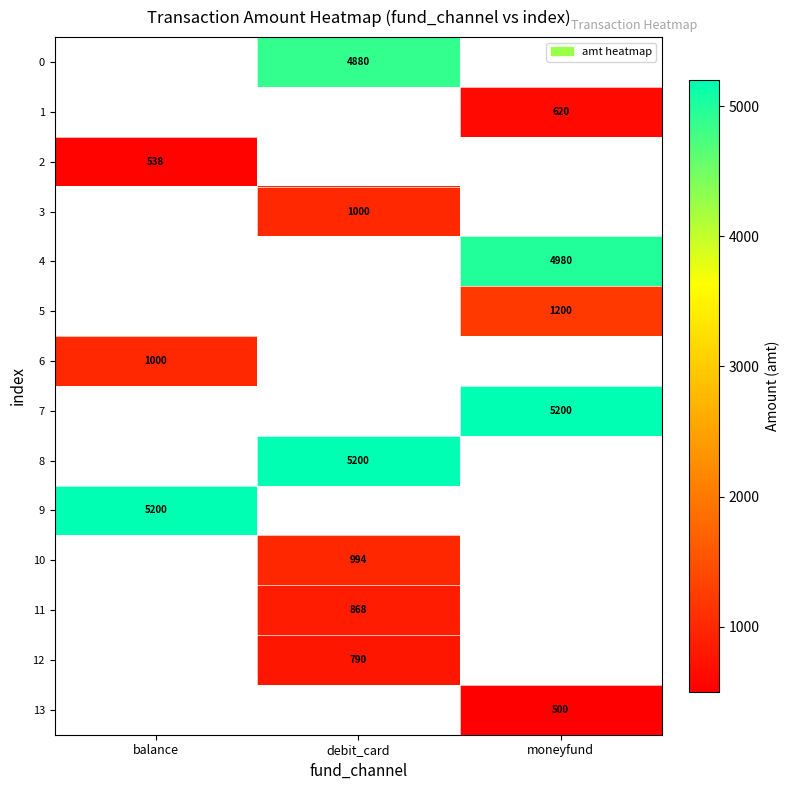

How many series are shown in this chart?

14